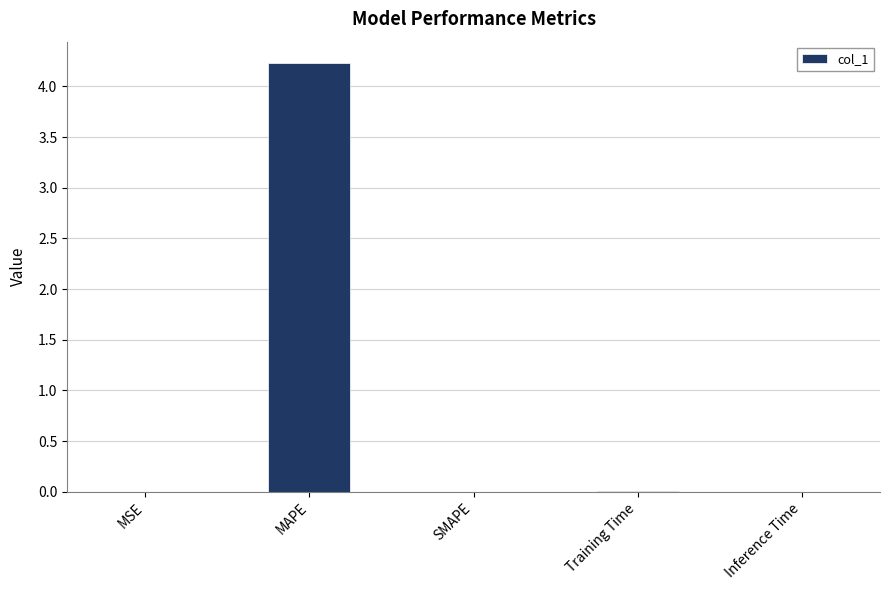

What is the sum of all values?

4.2